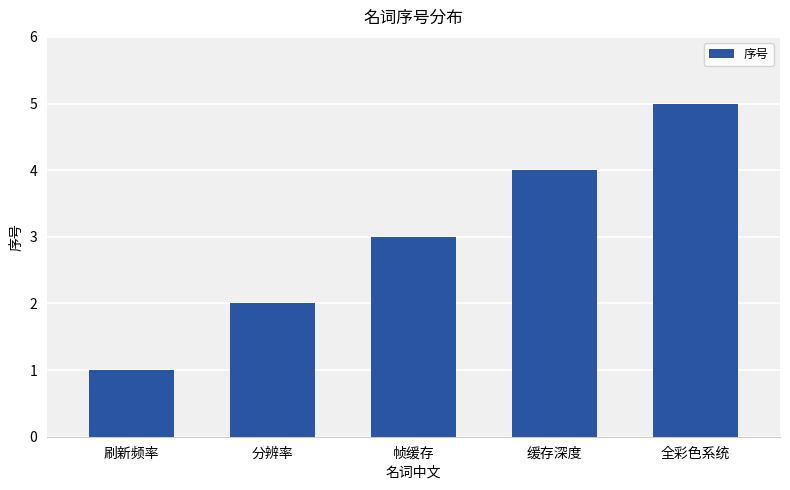

How many data points are less than 3?

2